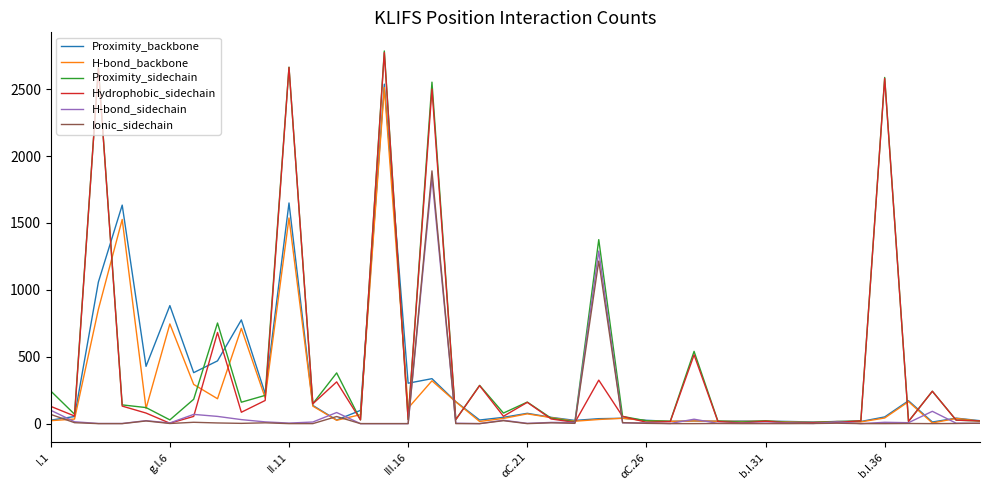

Is this an area chart (filled region under the line)?

No